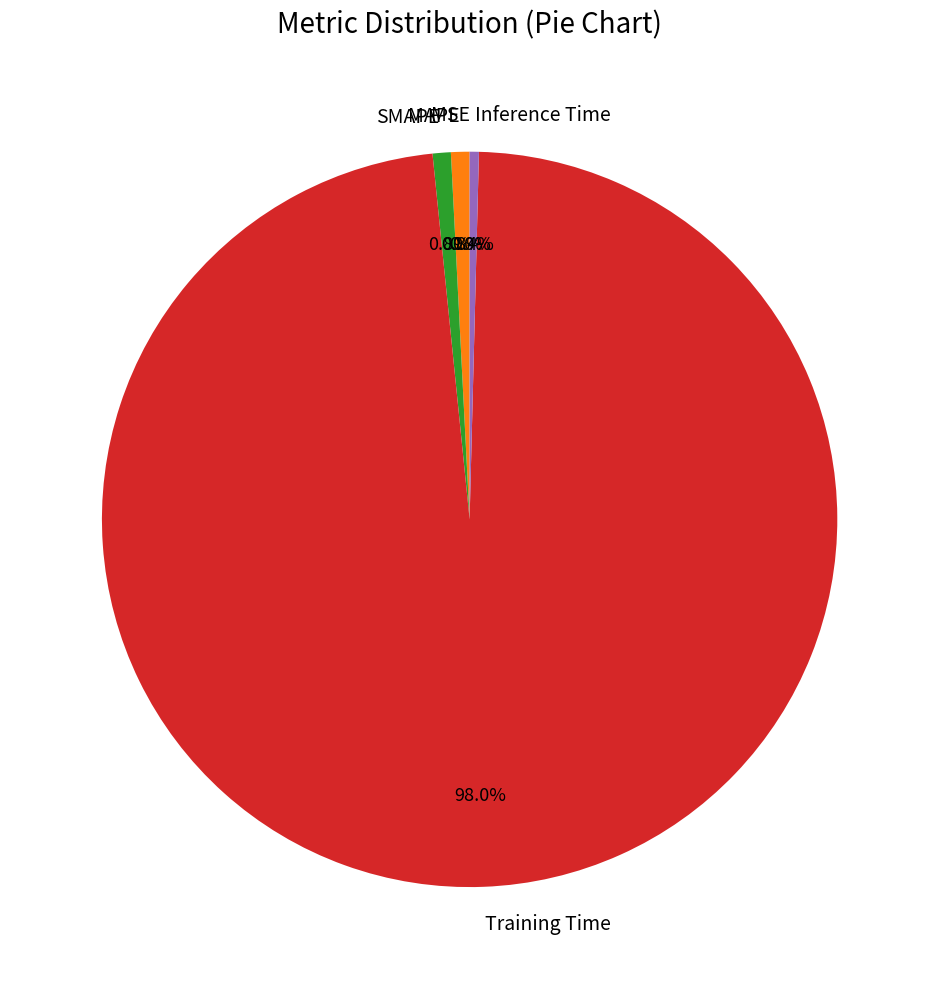

Which slice is the largest?

Training Time